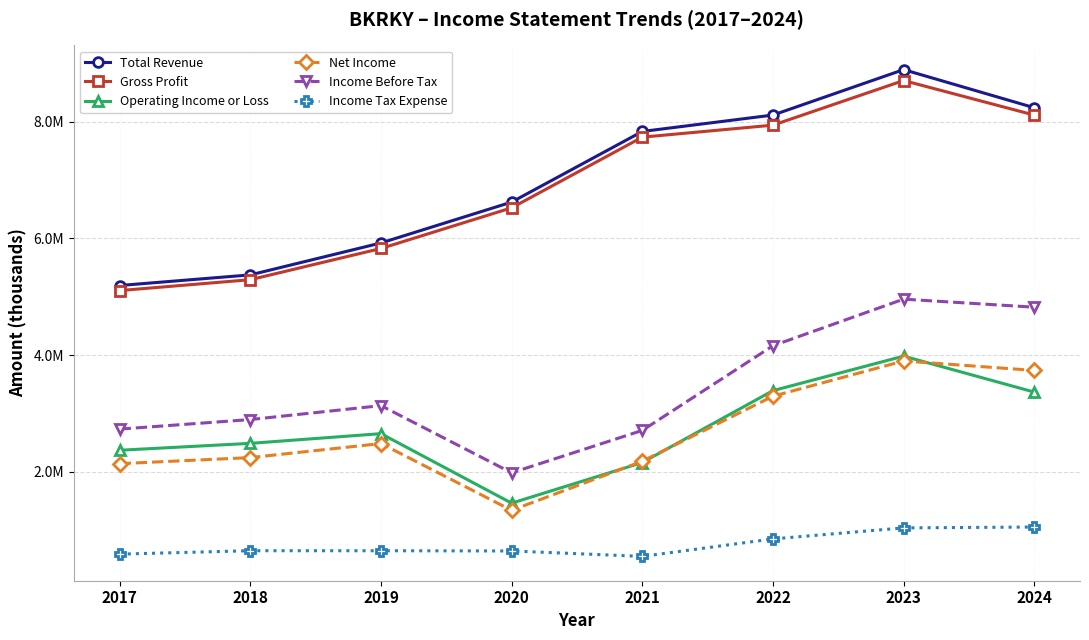

List the series in order of their peak value, highest first.

Total Revenue, Gross Profit, Income Before Tax, Operating Income or Loss, Net Income, Income Tax Expense